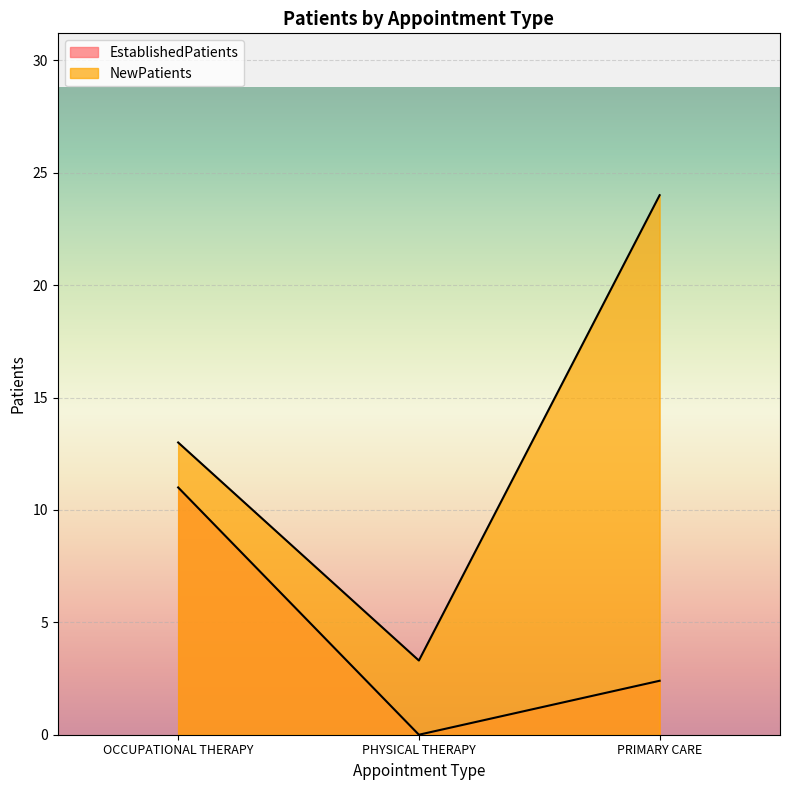

Which series has the largest range (max minus min)?

NewPatients